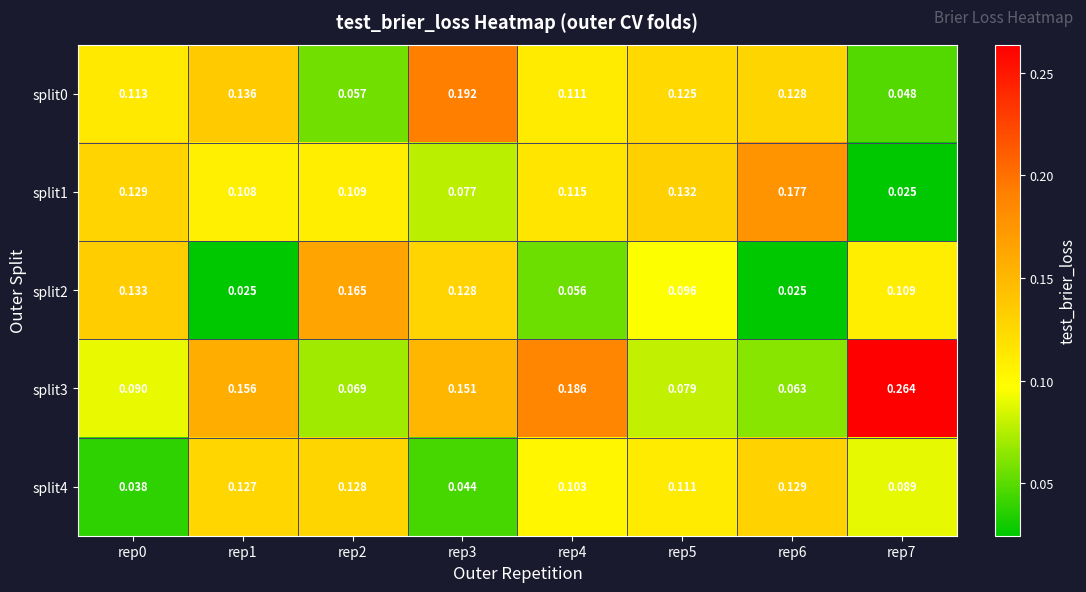

What is the total value across all series at rep7?

0.5